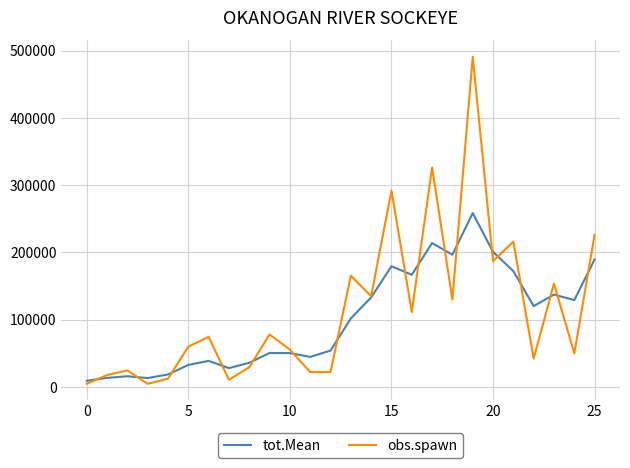

Which series has the widest spread of values?

obs.spawn